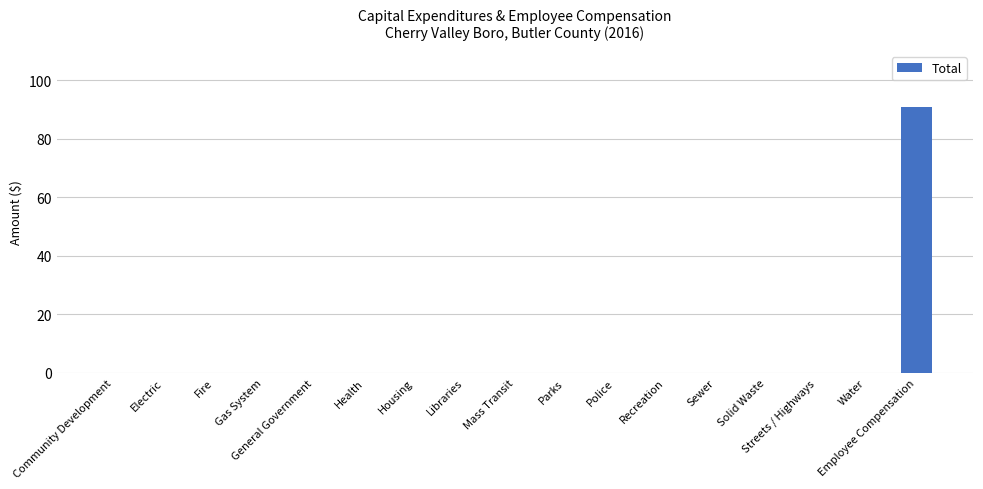

What is the change in value from Water to Employee Compensation?

+91